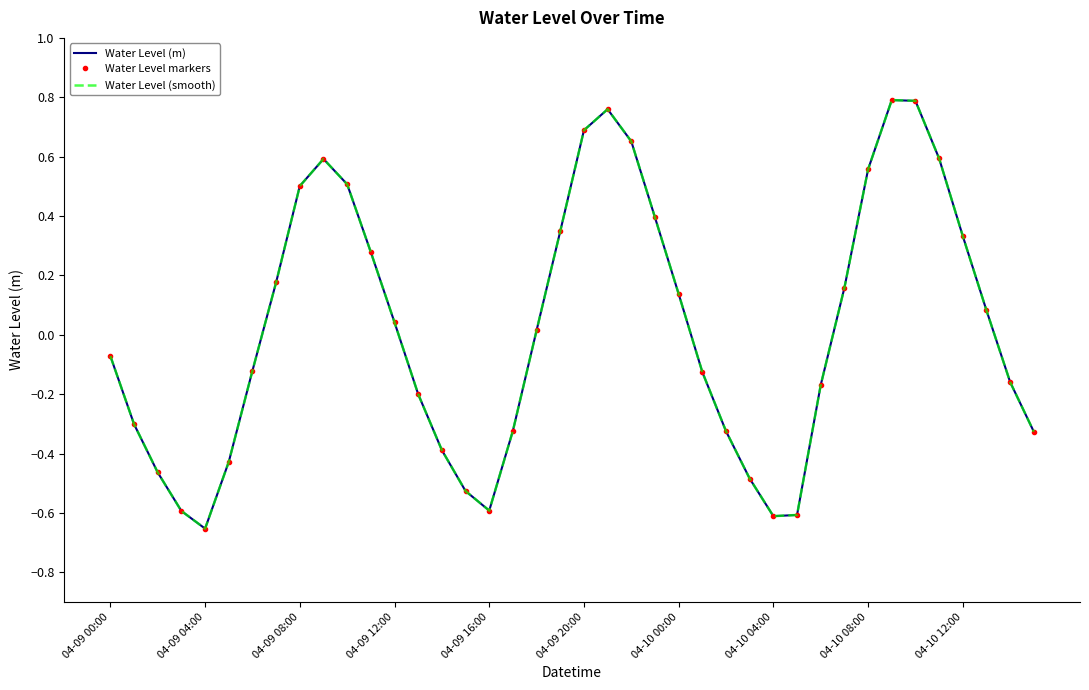

At which label is Water Level markers closest to 0?

18